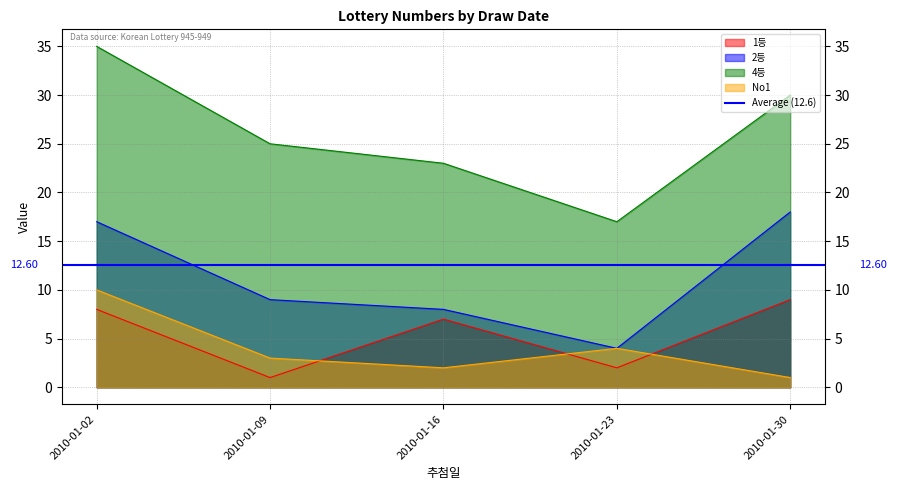

What is the sum of all 4등 values?

130